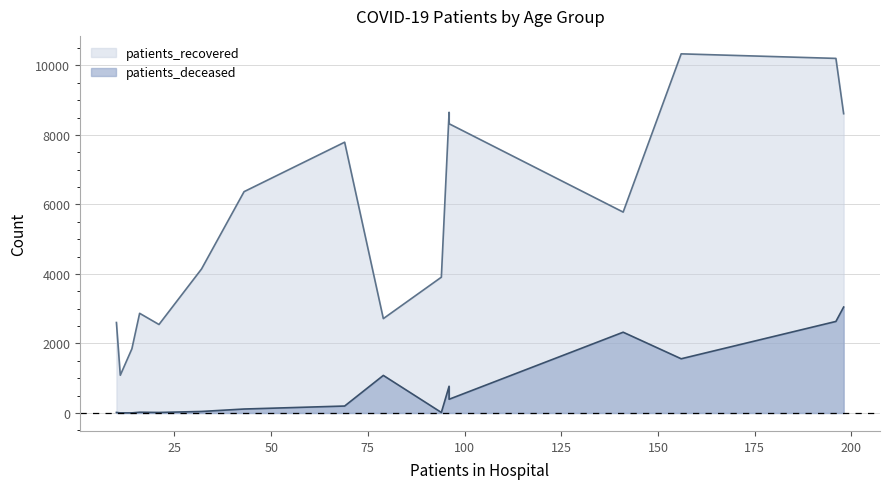

How many lines are shown in the chart?

2